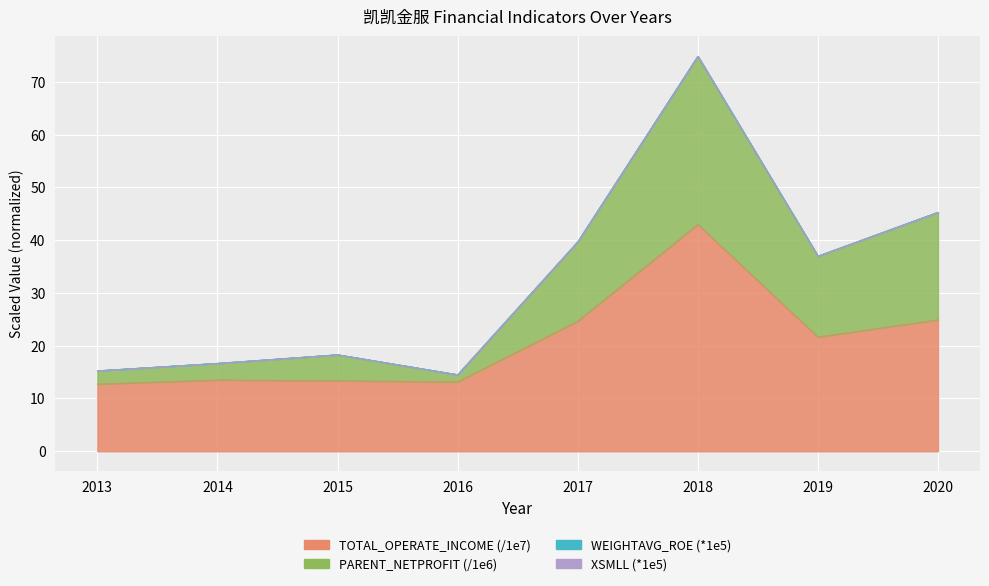

Reading left to right, extract all data points from this chart.

TOTAL_OPERATE_INCOME: 2013=12.7	2014=13.5	2015=13.4	2016=13.2	2017=24.7	2018=43.0	2019=21.7	2020=24.9
PARENT_NETPROFIT: 2013=15.3	2014=16.7	2015=18.3	2016=14.5	2017=39.7	2018=74.9	2019=37.0	2020=45.3